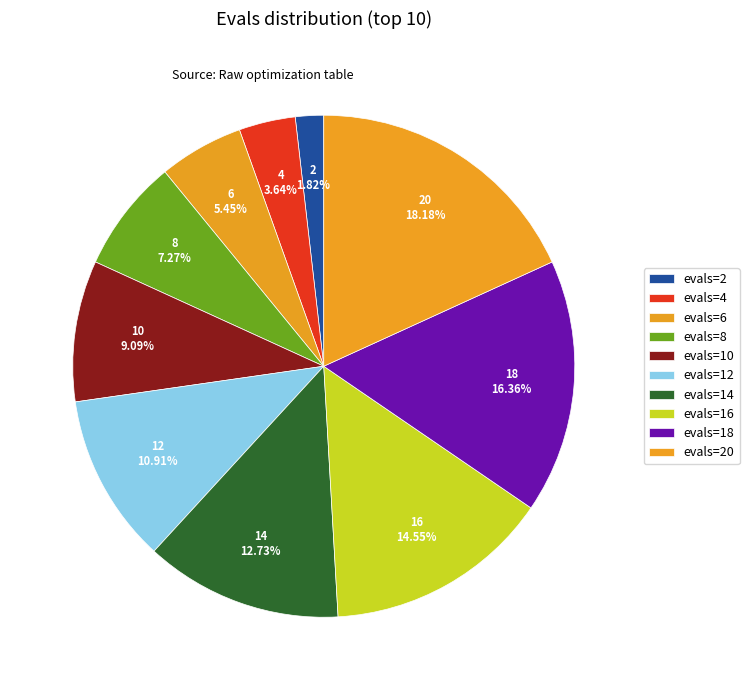

How many segments does this pie chart have?

10